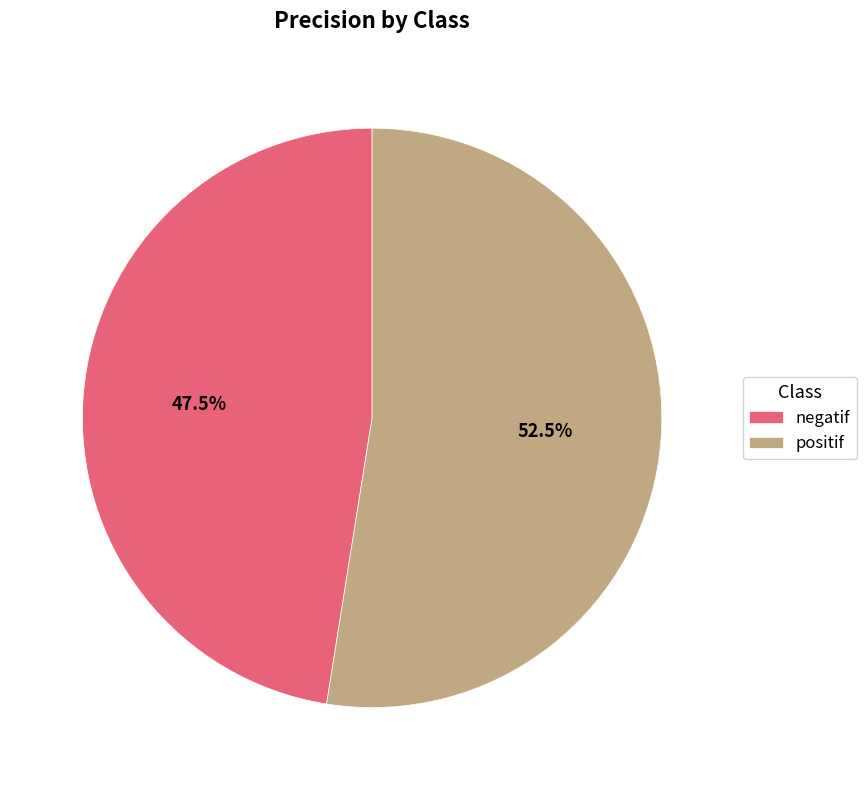

What percentage do negatif and positif together represent?

100.0%